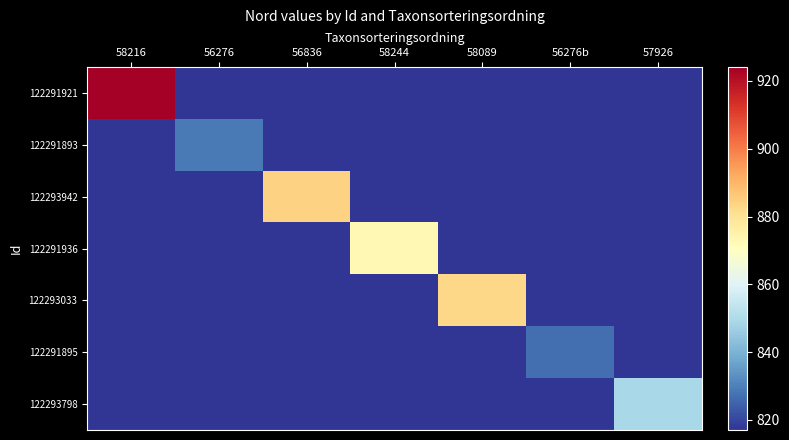

What is the smallest value displayed?

6396817